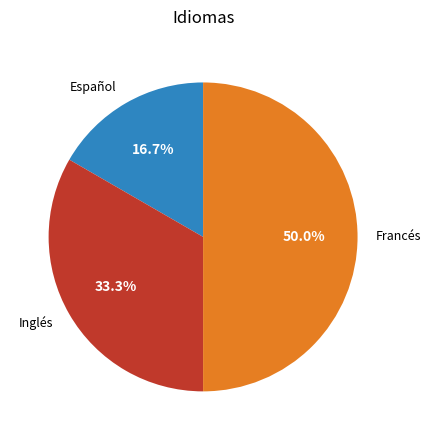

Combined, do Francés and Inglés account for over 50%?

Yes